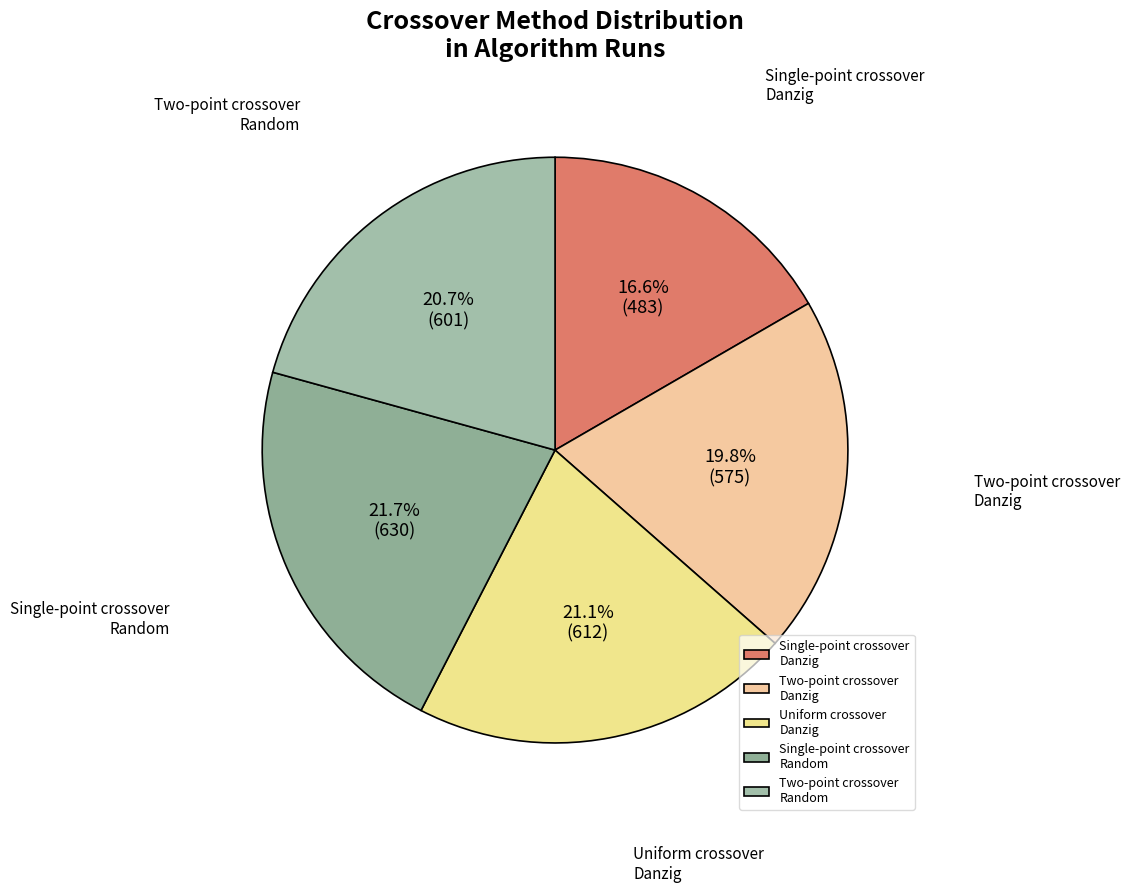

Which category has the smallest portion of the pie?

Single-point crossover Danzig